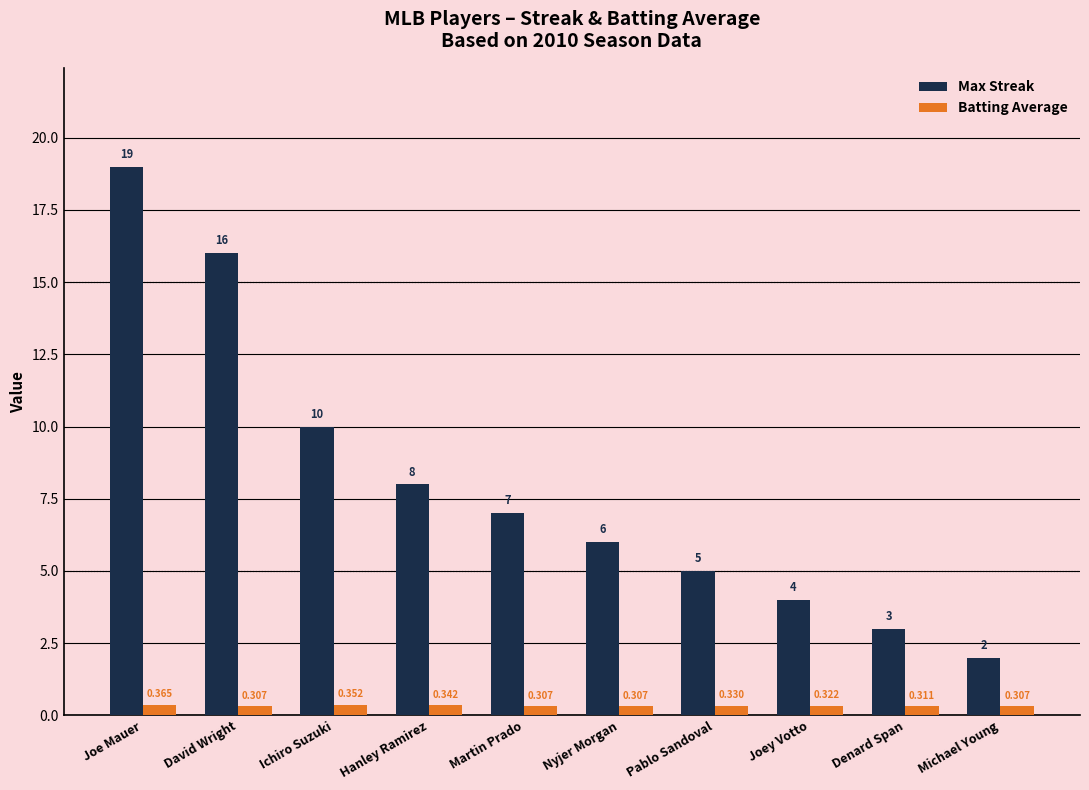

Which series has the largest total across all categories?

Max Streak